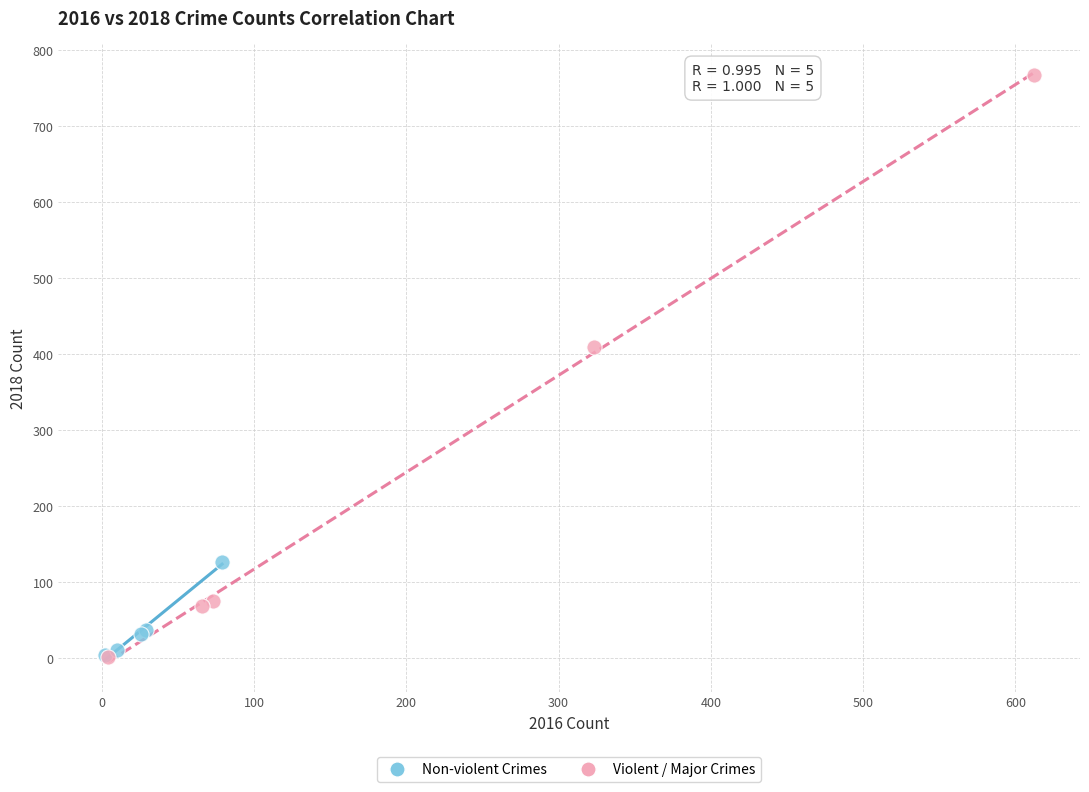

Which series has the largest Y range (max minus min)?

Violent / Major Crimes